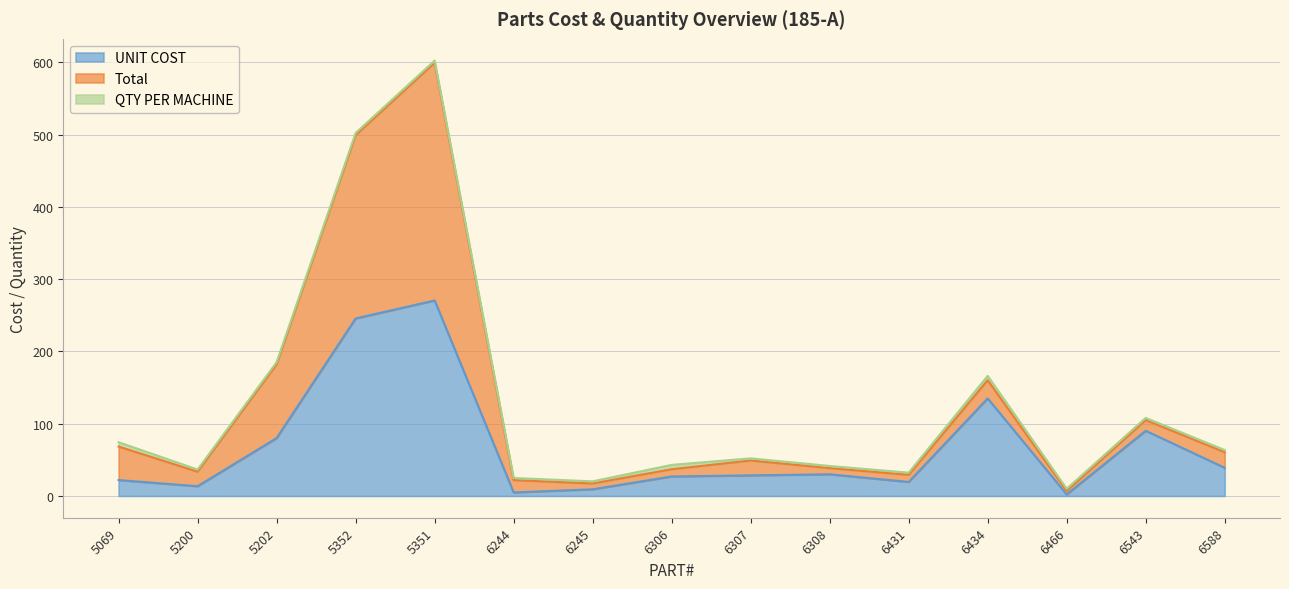

Which series has the largest total across all categories?

Total